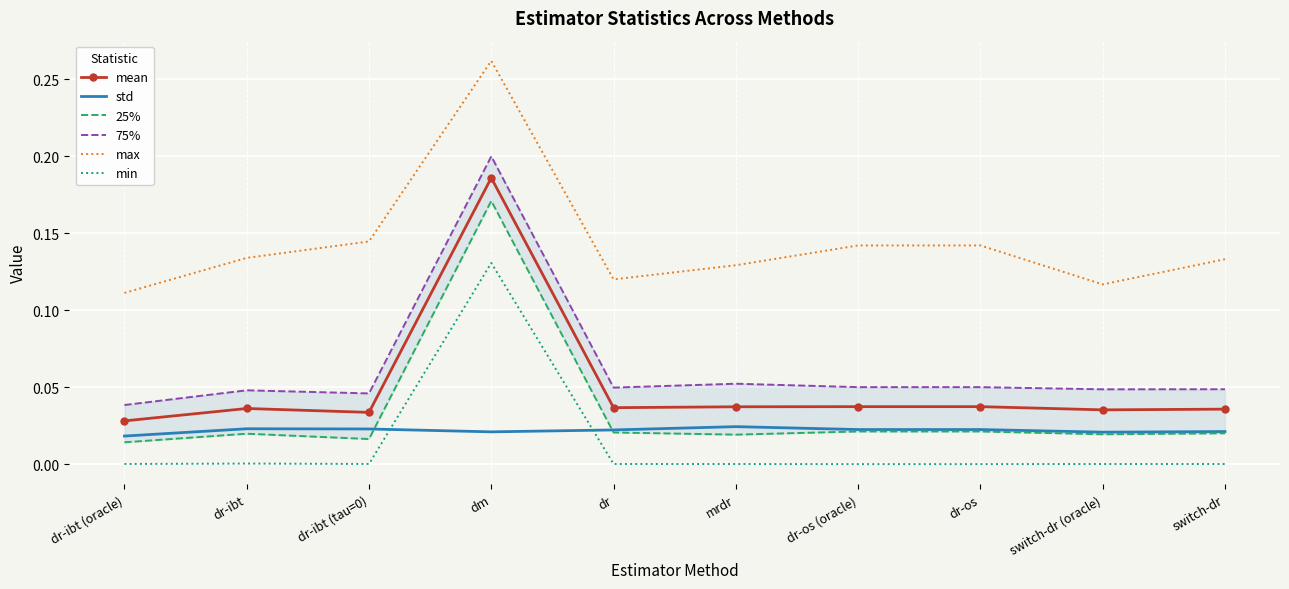

True or false: mean and min intersect in this chart.

False